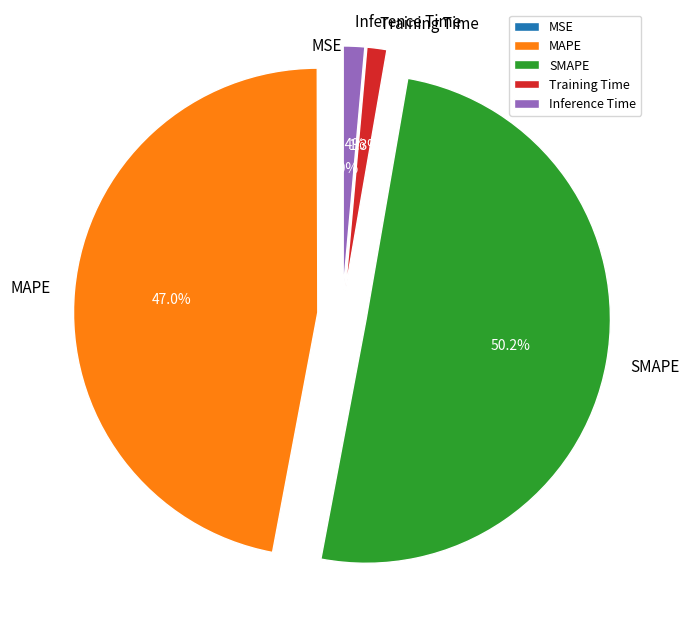

Between Training Time and MAPE, which is larger?

MAPE